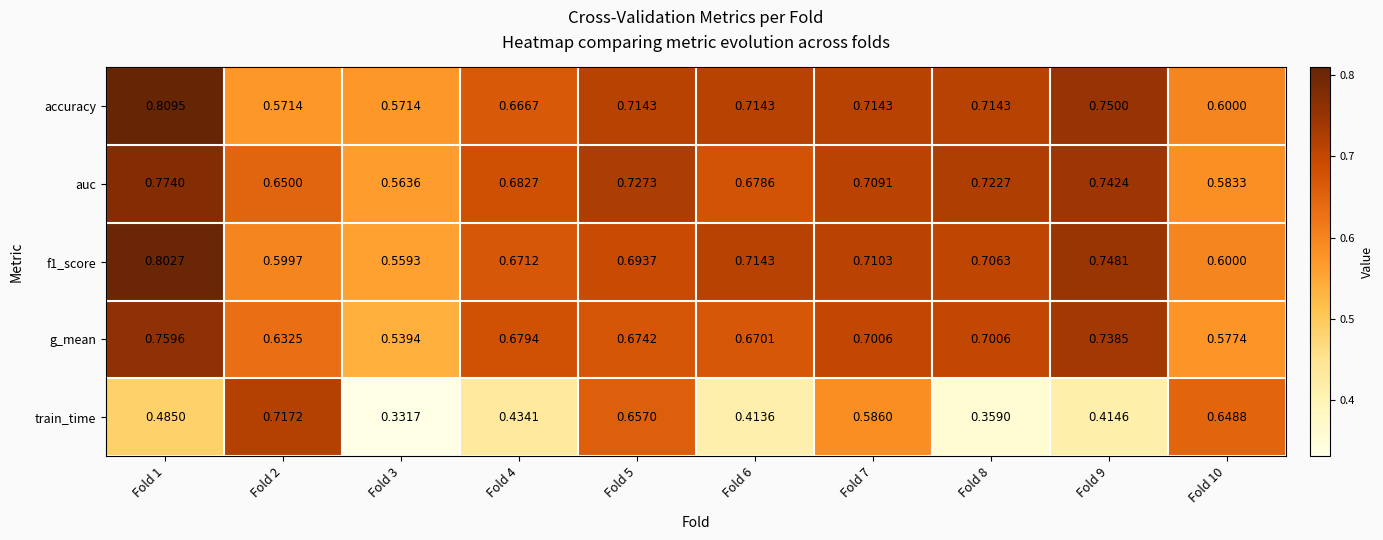

Is the value of accuracy at Fold 1 greater than the value of train_time at Fold 8?

Yes